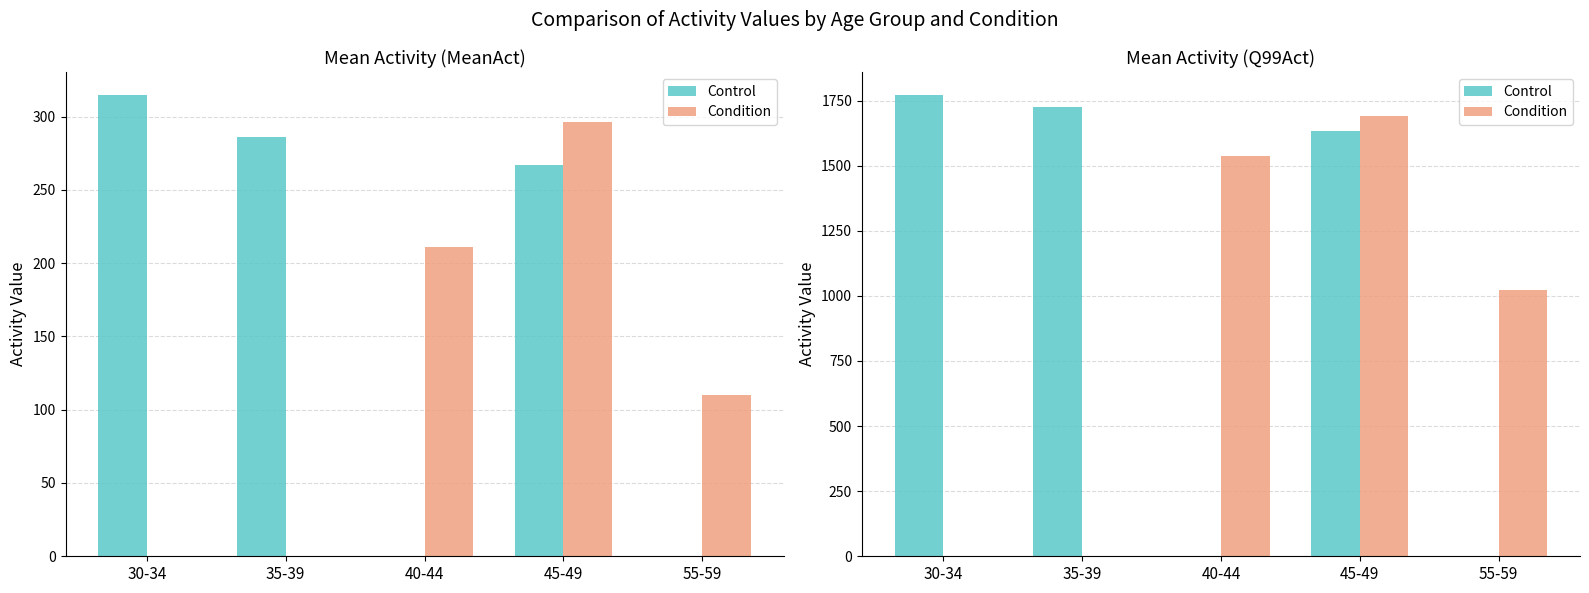

At which label does Control reach its peak?

30-34